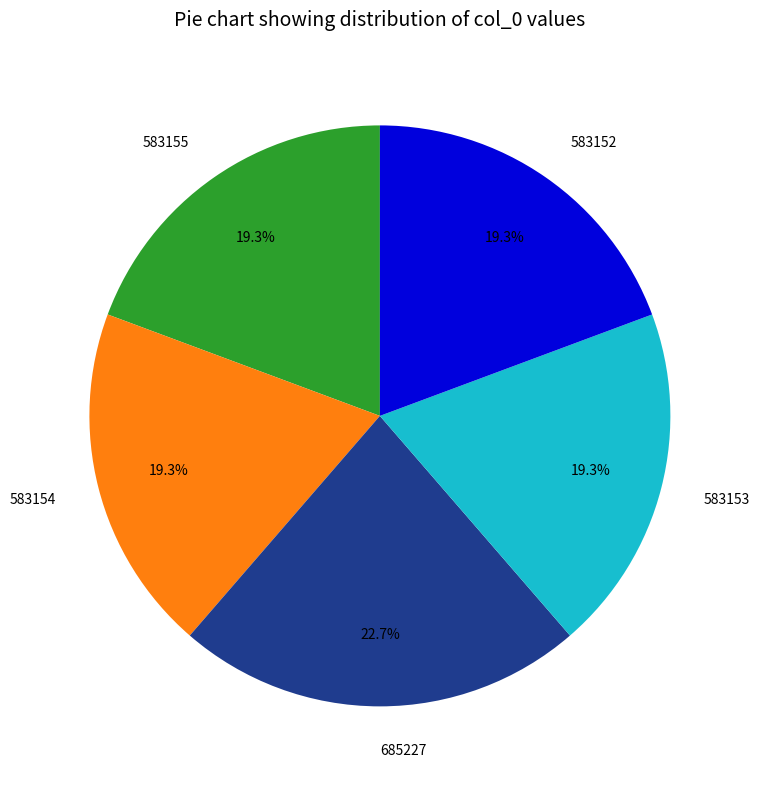

What percentage do 685227 and 583155 together represent?

42.0%